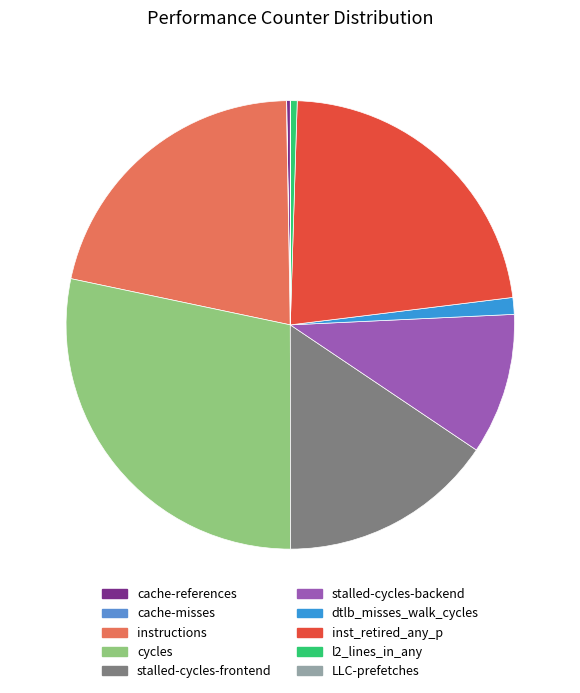

Is there any slice that represents more than half of the pie?

No